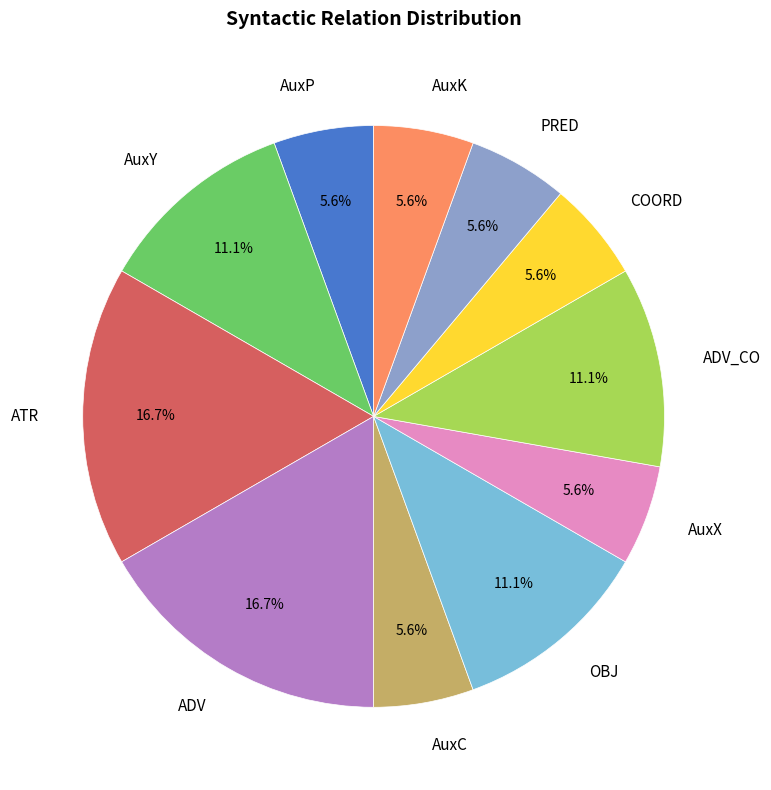

Does any single category account for the majority?

No